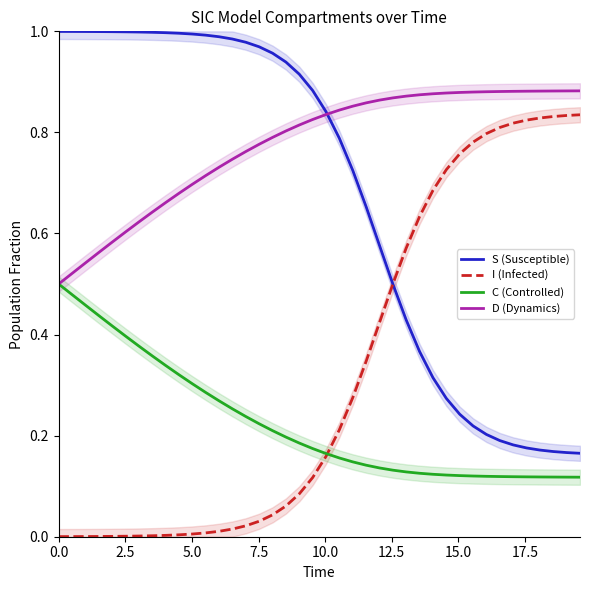

Which series has the widest spread of values?

S (Susceptible)